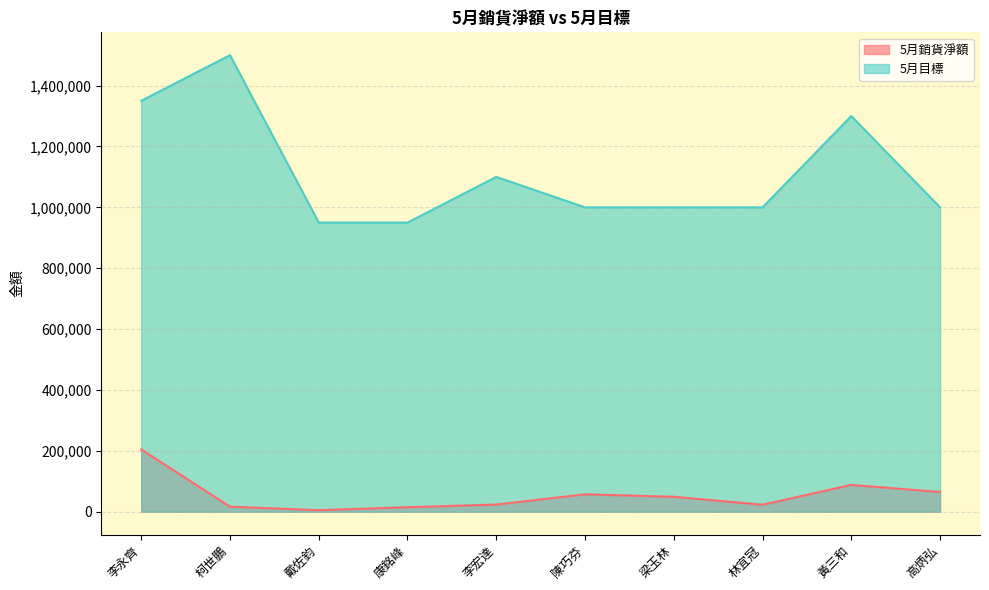

At which label does 5月目標 reach its peak?

柯世鵬